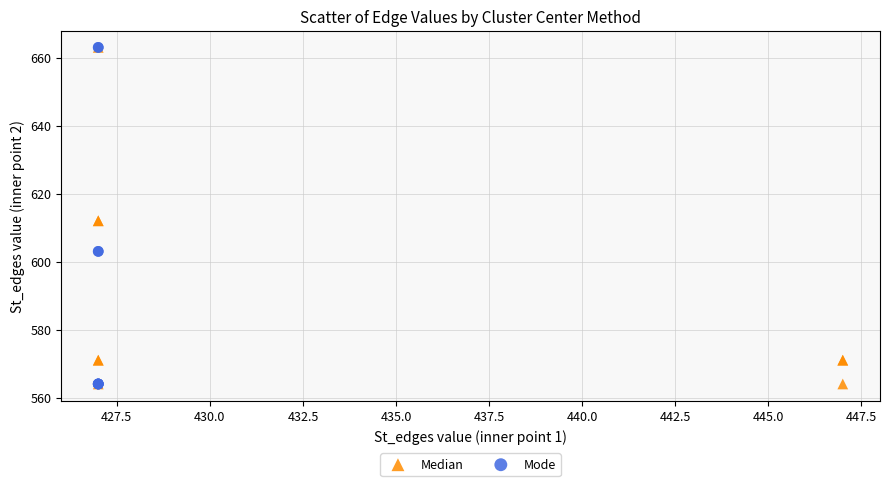

What are all the series names shown in the legend?

Median, Mode